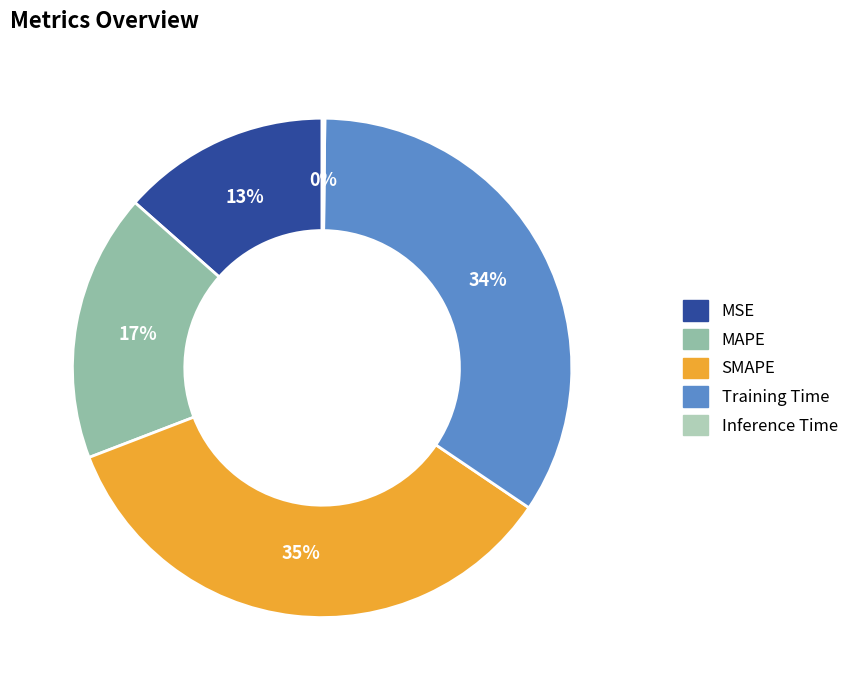

What percentage is the MAPE slice, to the nearest percent?

17%